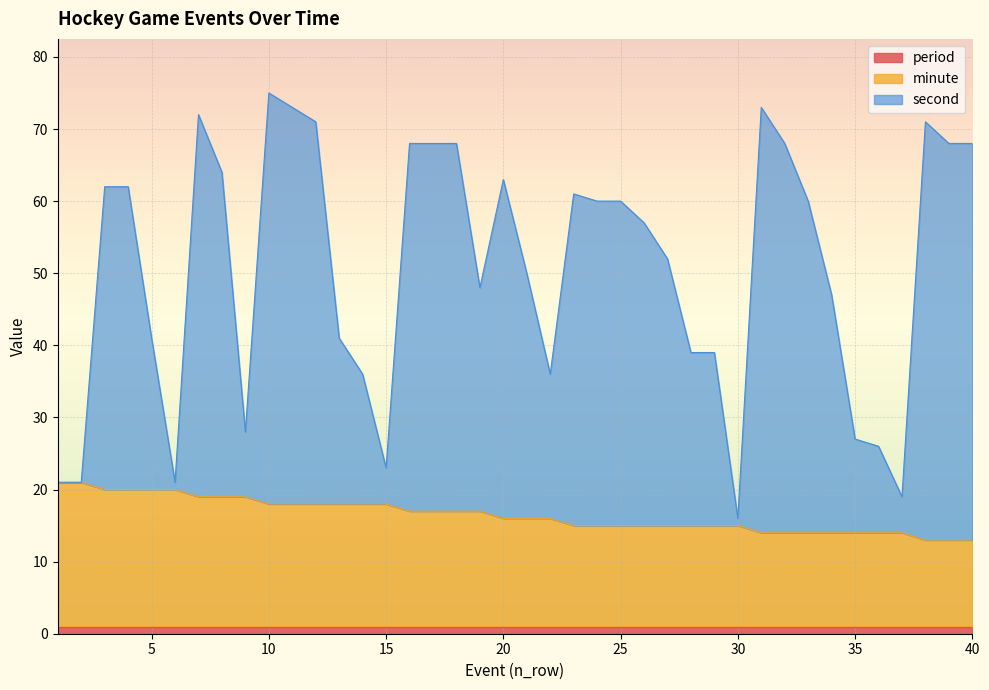

Which has a higher value, 15 or 28?

15